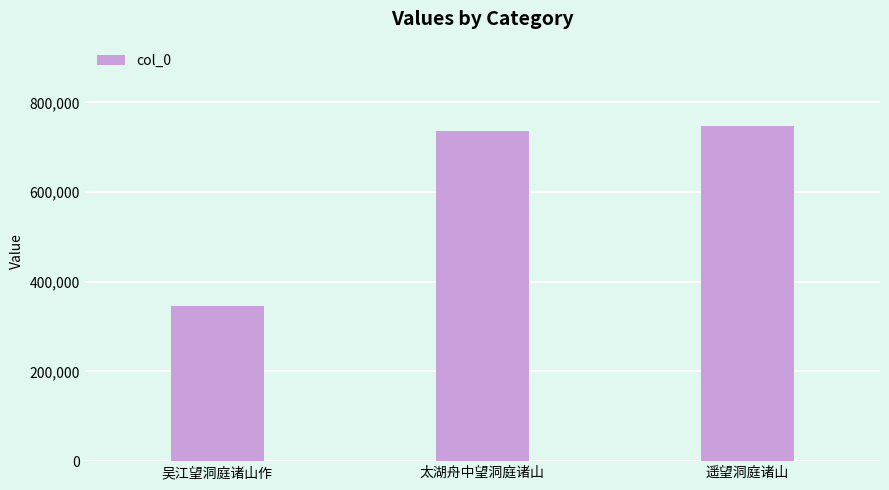

What is the minimum value shown in the chart?

344863